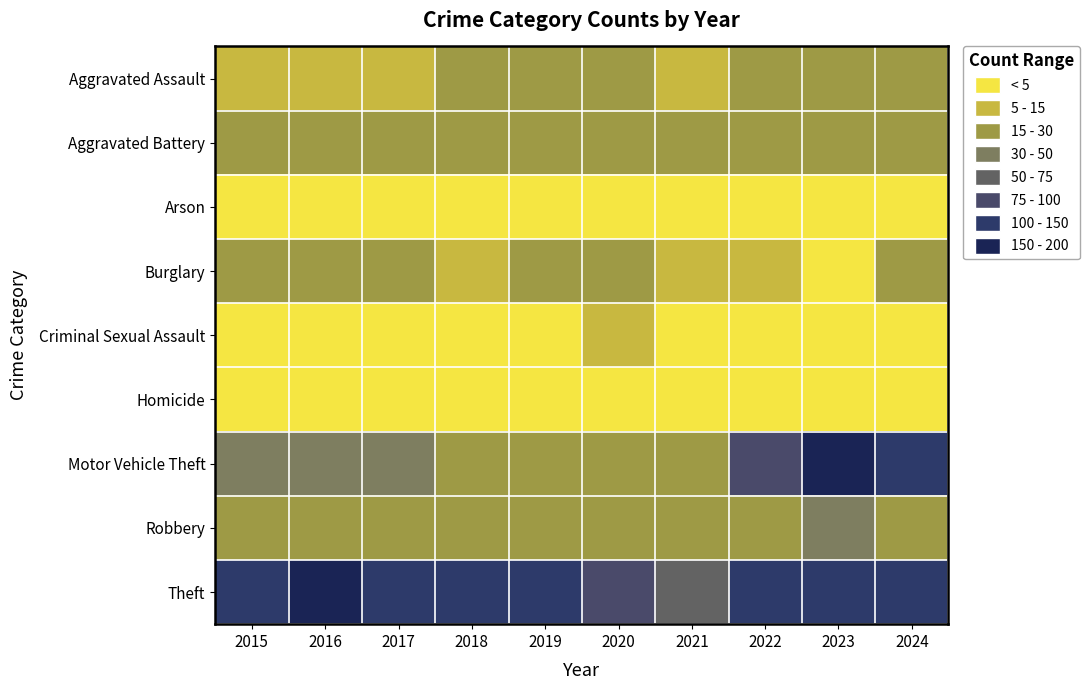

At which category does the chart reach its minimum across all series?

2018